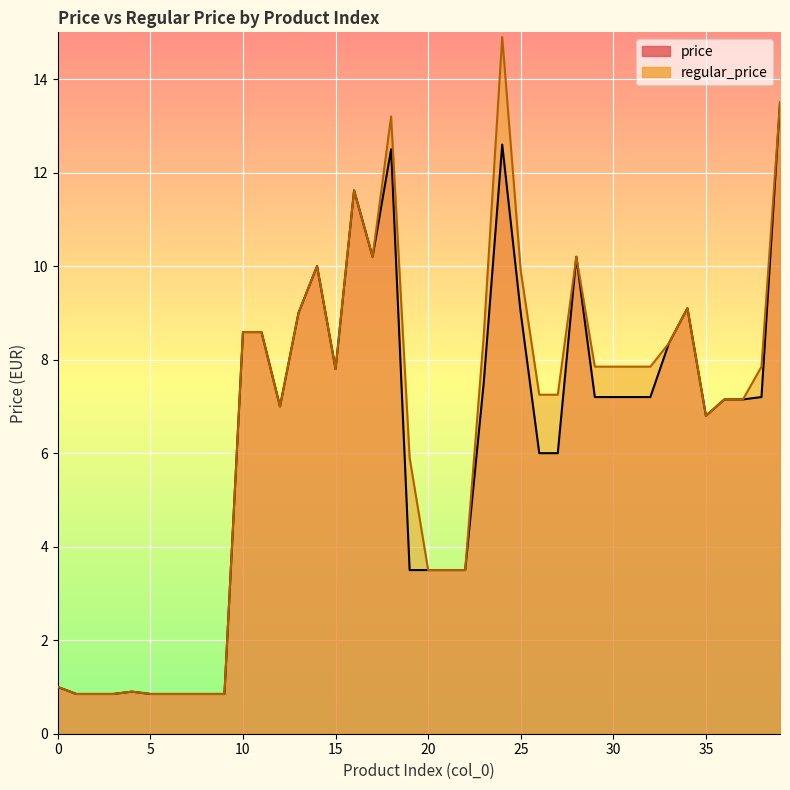

At which category does the chart reach its minimum across all series?

1